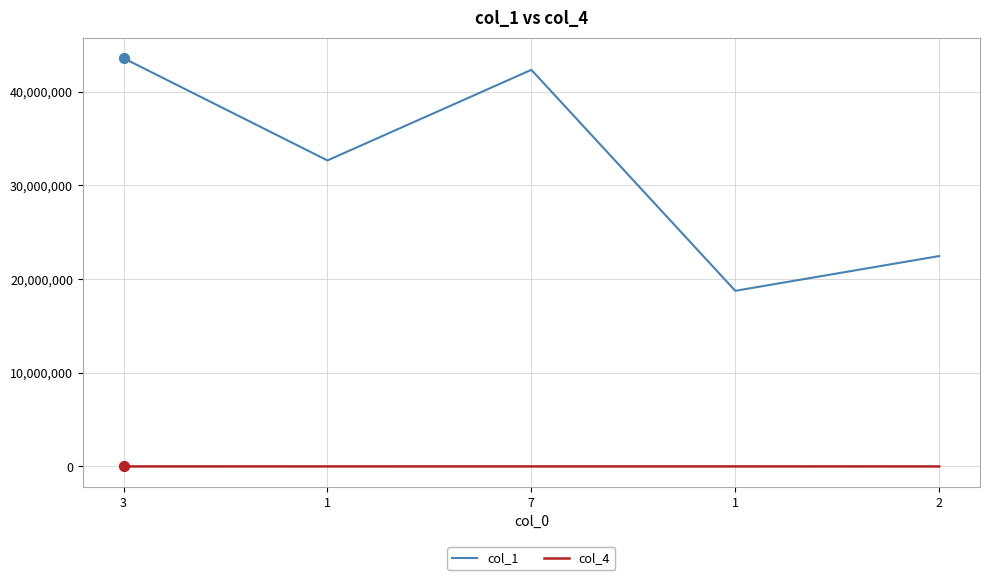

At how many categories does at least one series exceed 11634400?

5